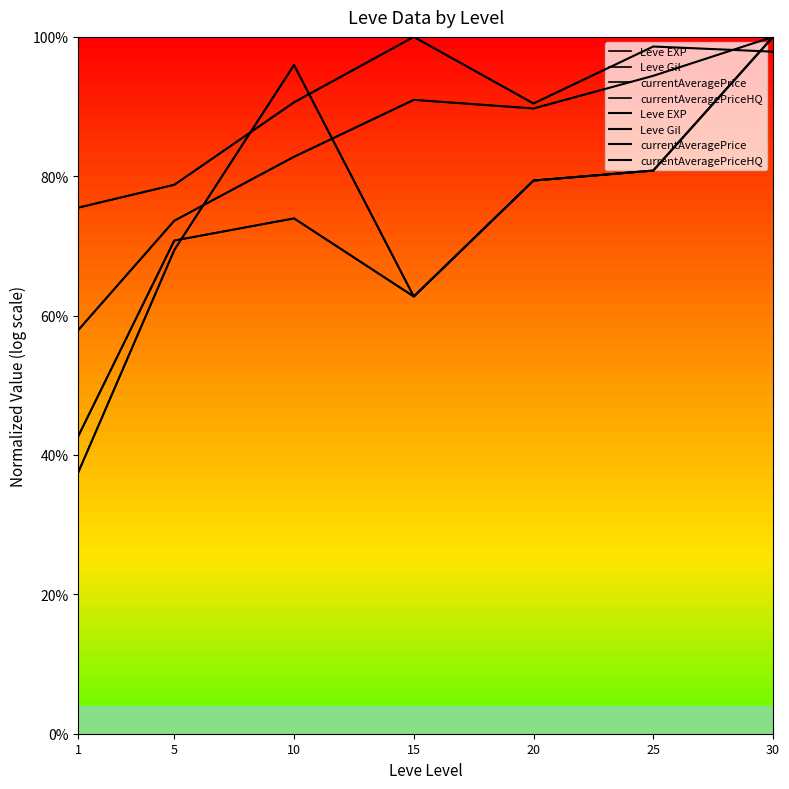

At which category does Leve Gil reach its first local peak?

15